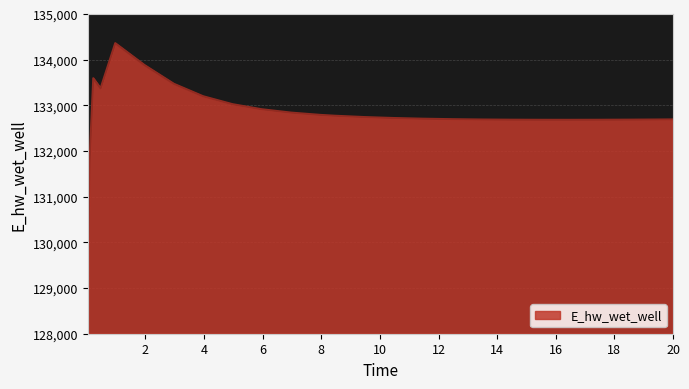

What is the maximum value shown in the chart?

134361.3